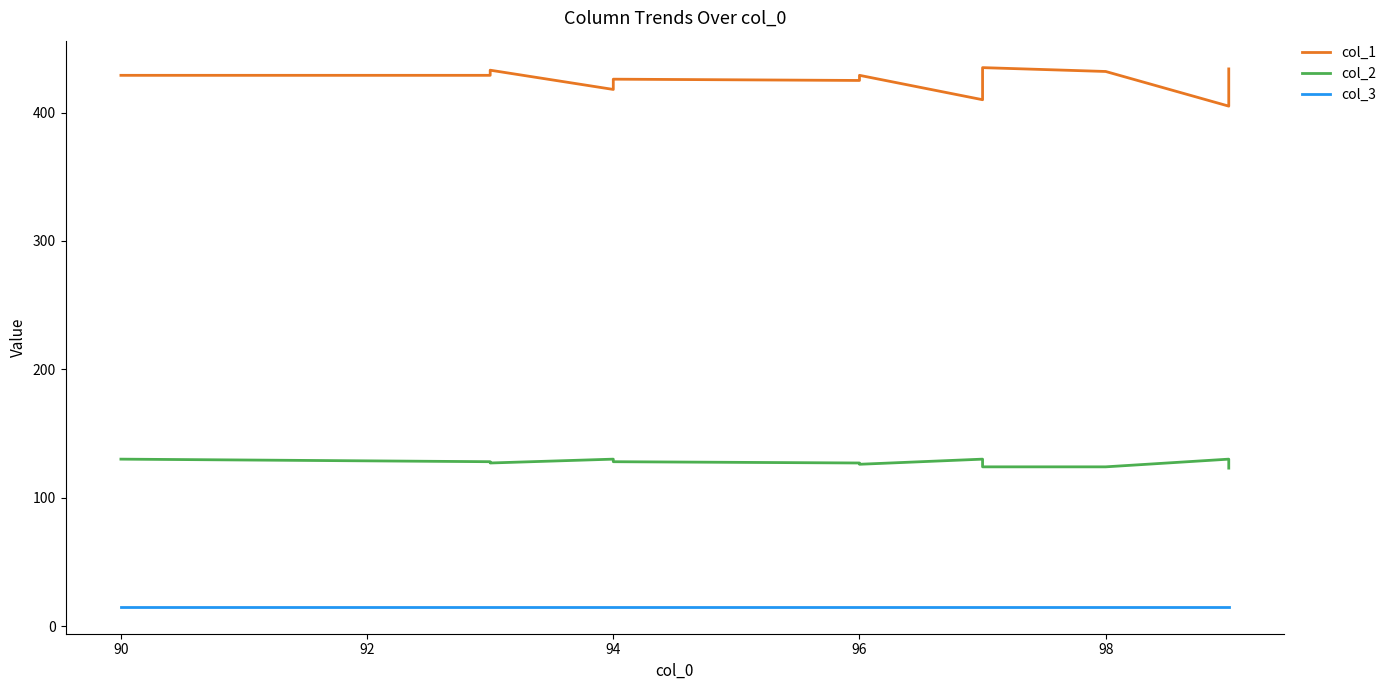

Does the chart display data point markers on the line(s)?

No